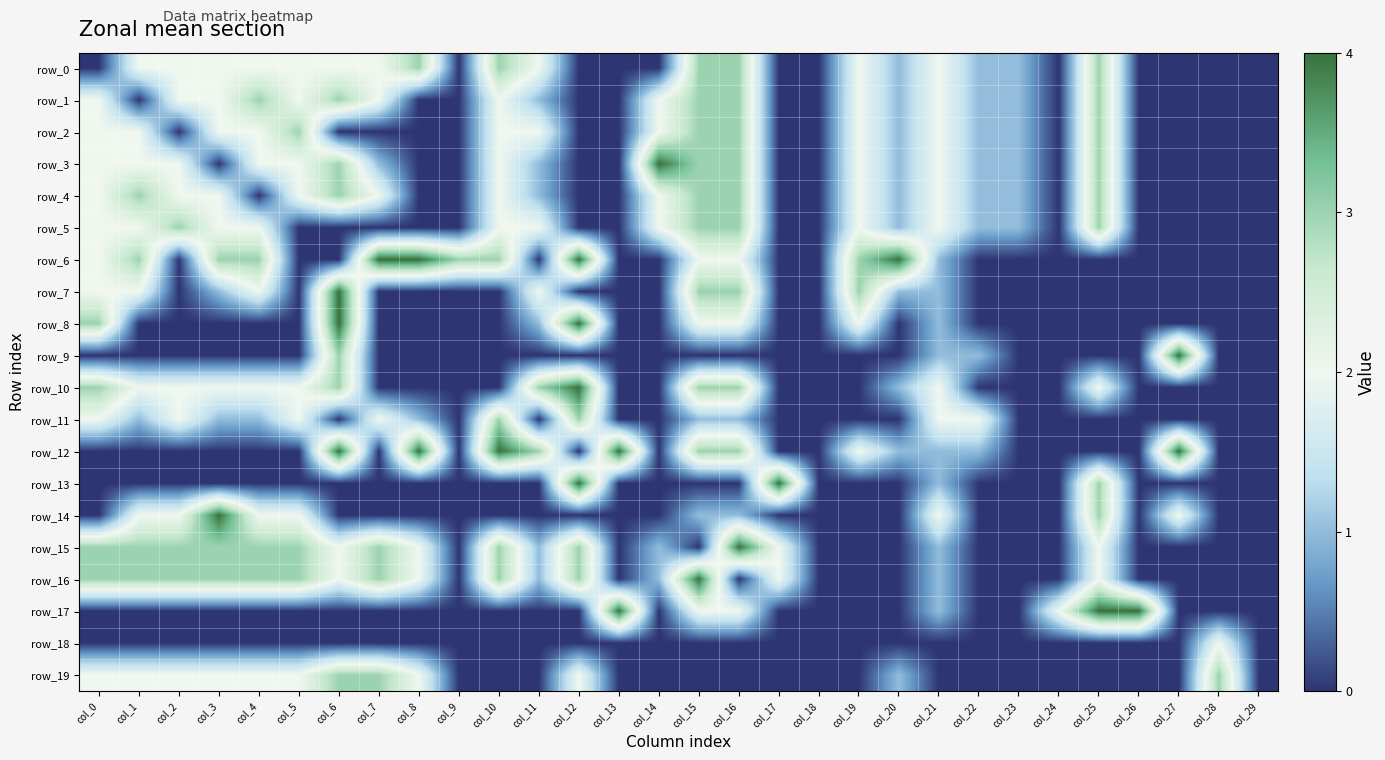

How many data points does each series have?

30